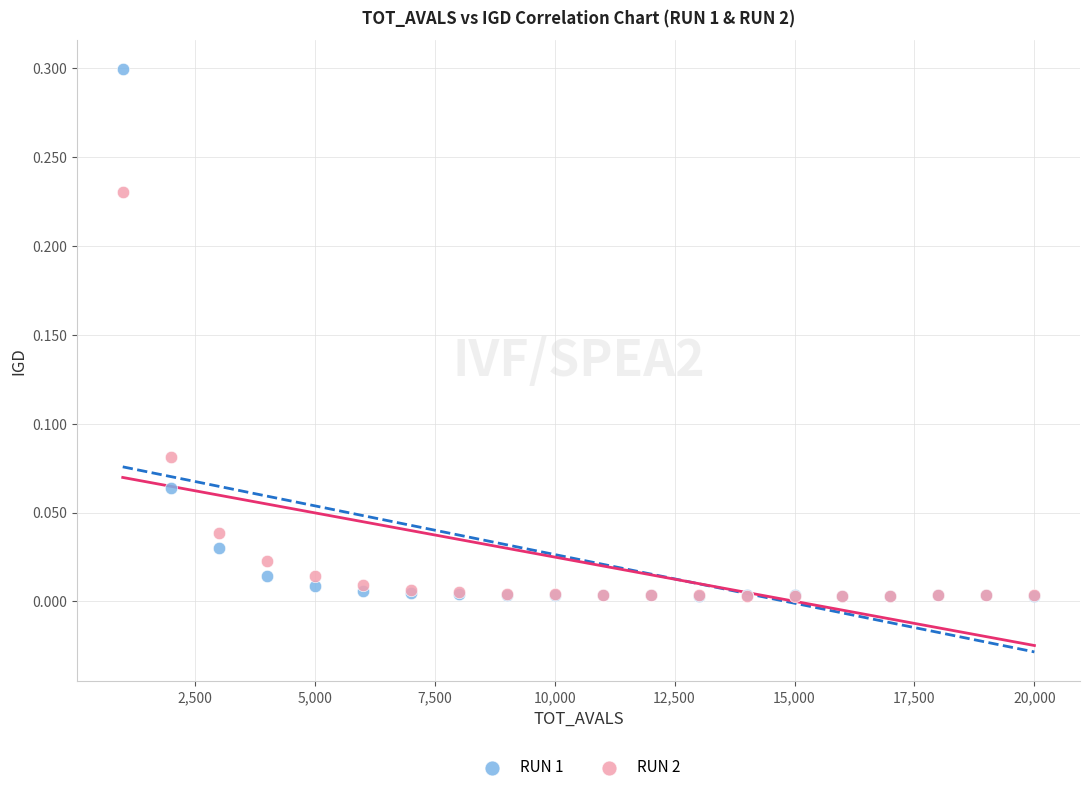

What are all the series names shown in the legend?

RUN 1, RUN 2